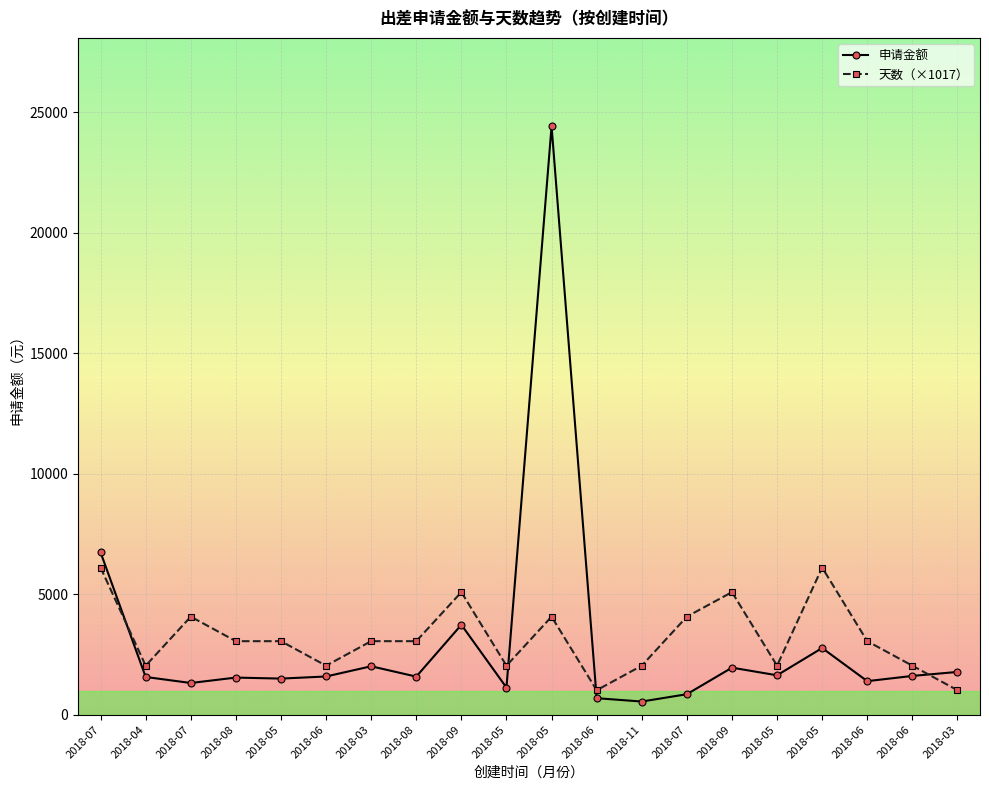

What are all the series names shown in the legend?

申请金额, 天数（×1017）